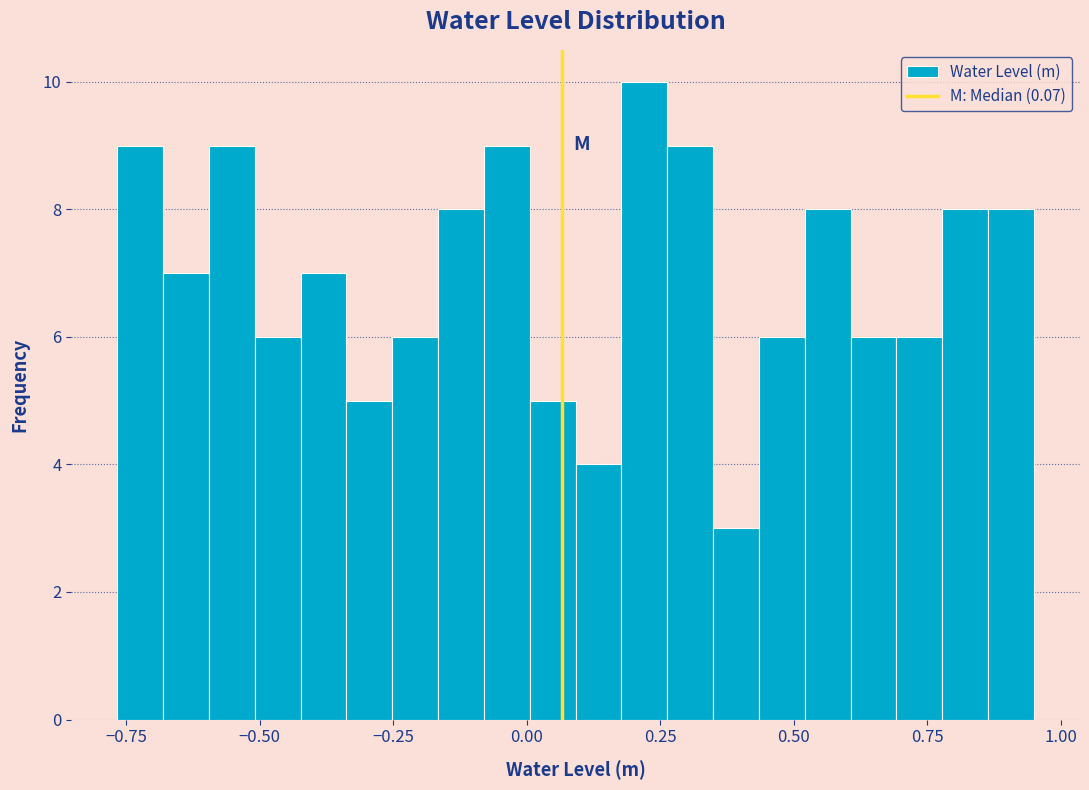

Around what value on the x-axis is the tallest bar? Give the approximate position of its centre, as read against the axis.

0.20